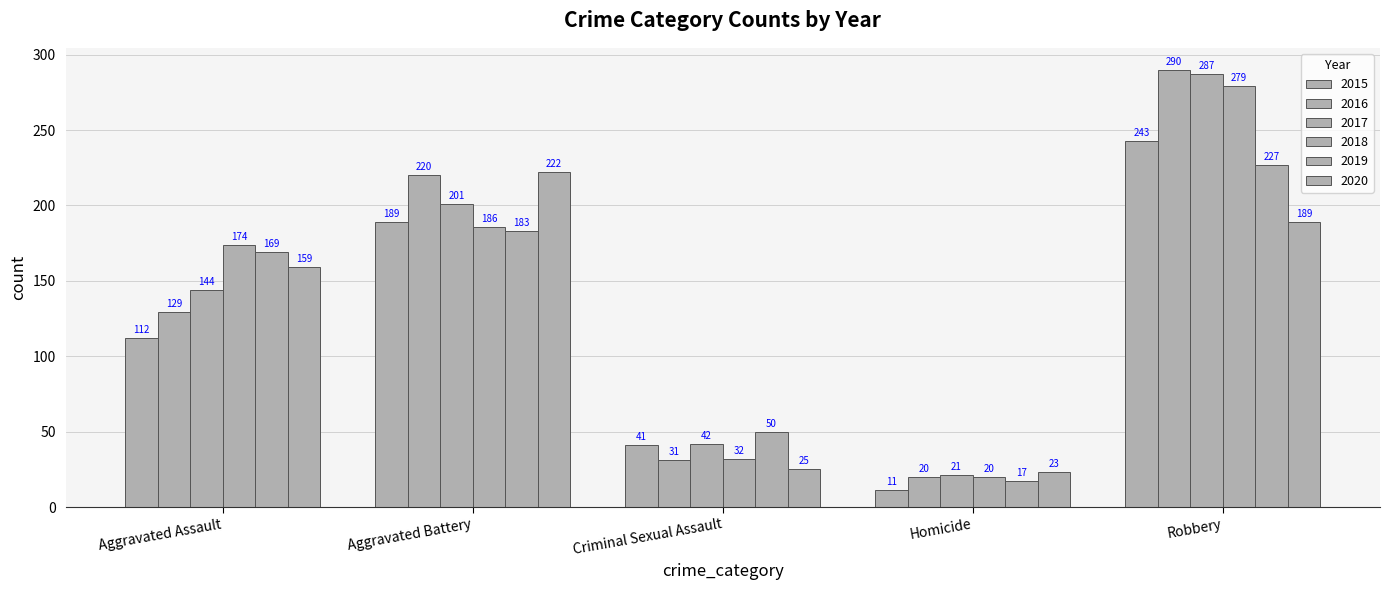

At how many categories does at least one series exceed 168?

3